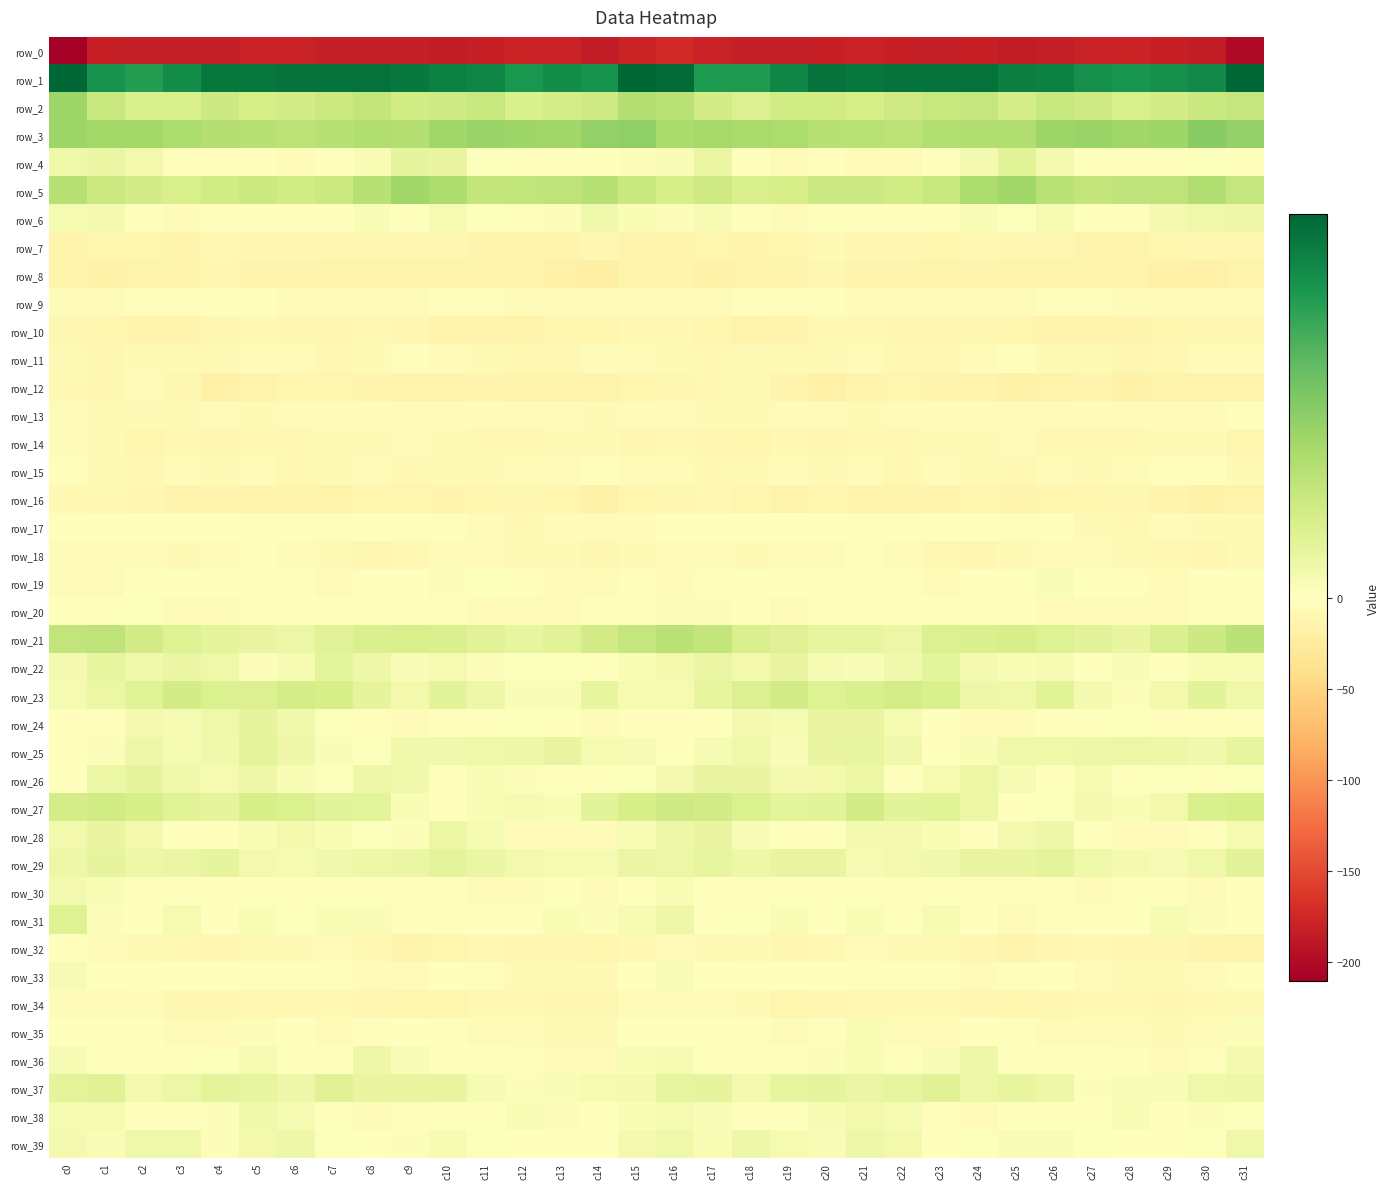

How many data points in row_23 are less than 6?

16